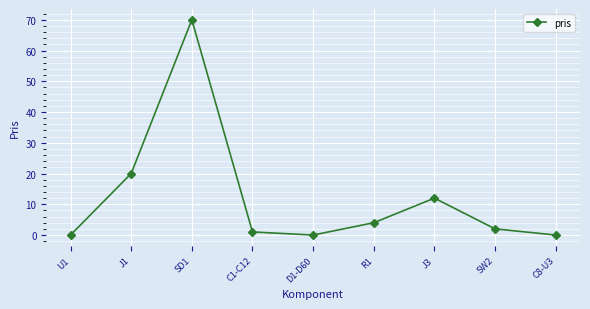

Is it true that the value at C8-U3 is -43?

False